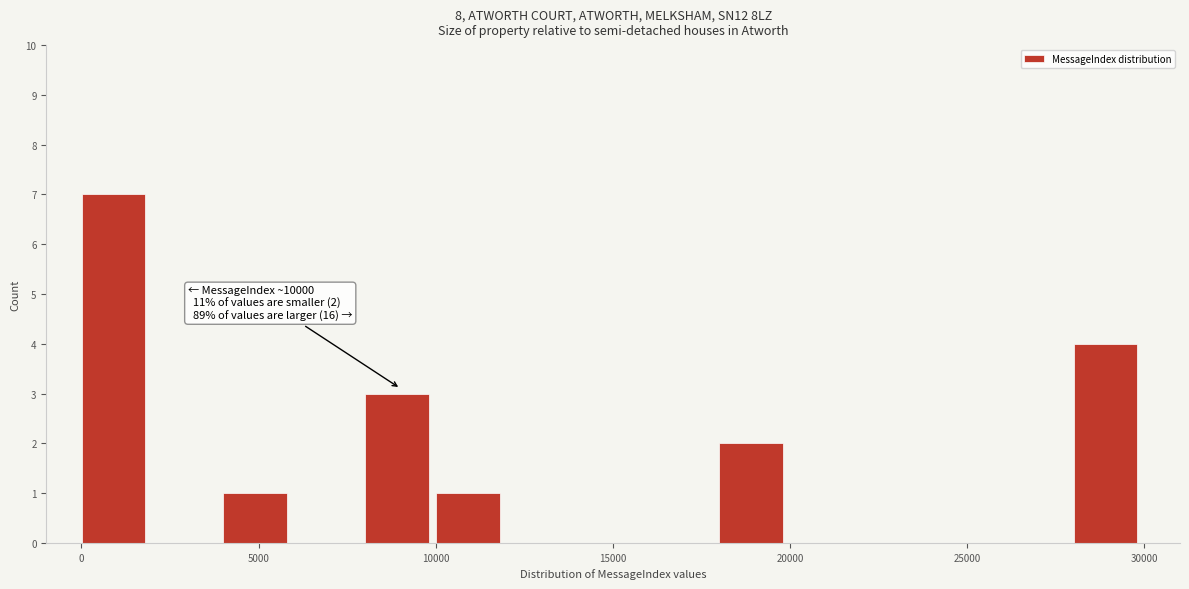

Read against the x-axis, roughly where is the centre of the tallest bar?

1000